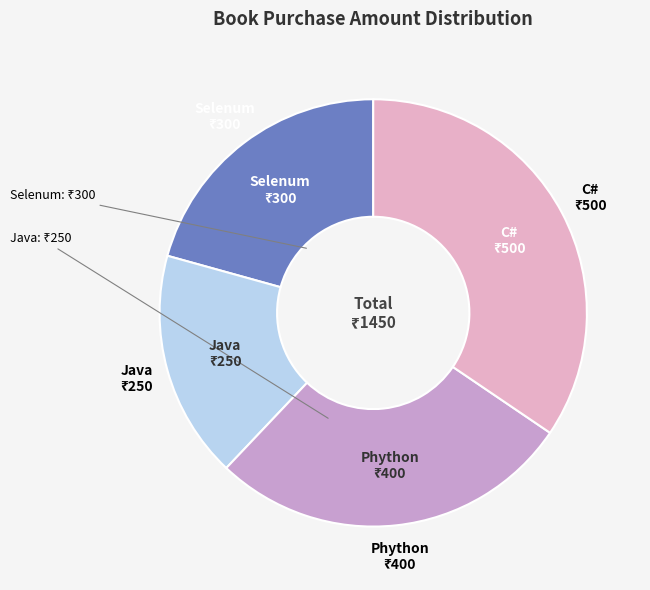

Count the number of slices in the pie.

4